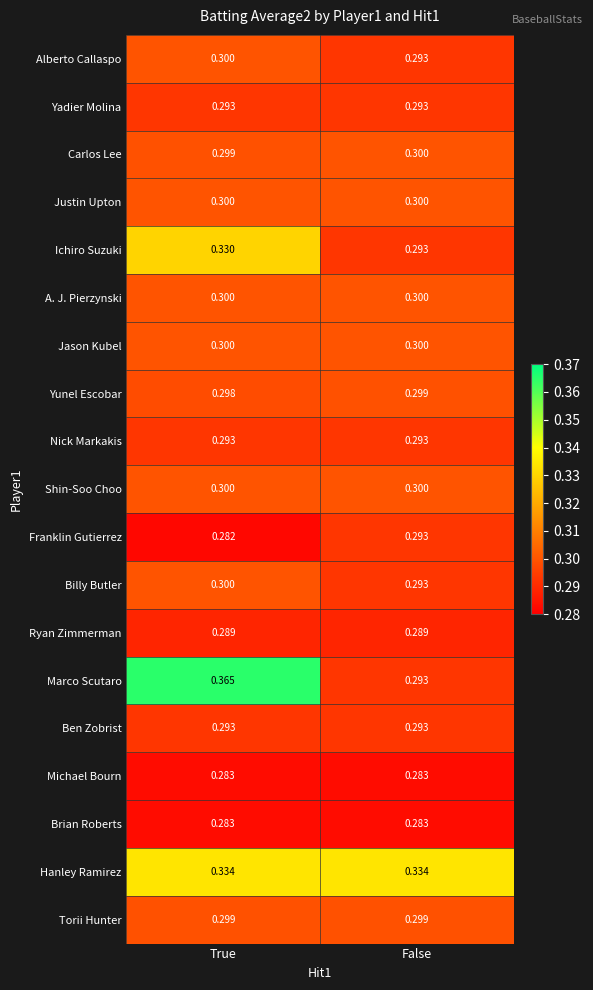

Count the number of data series in this chart.

19